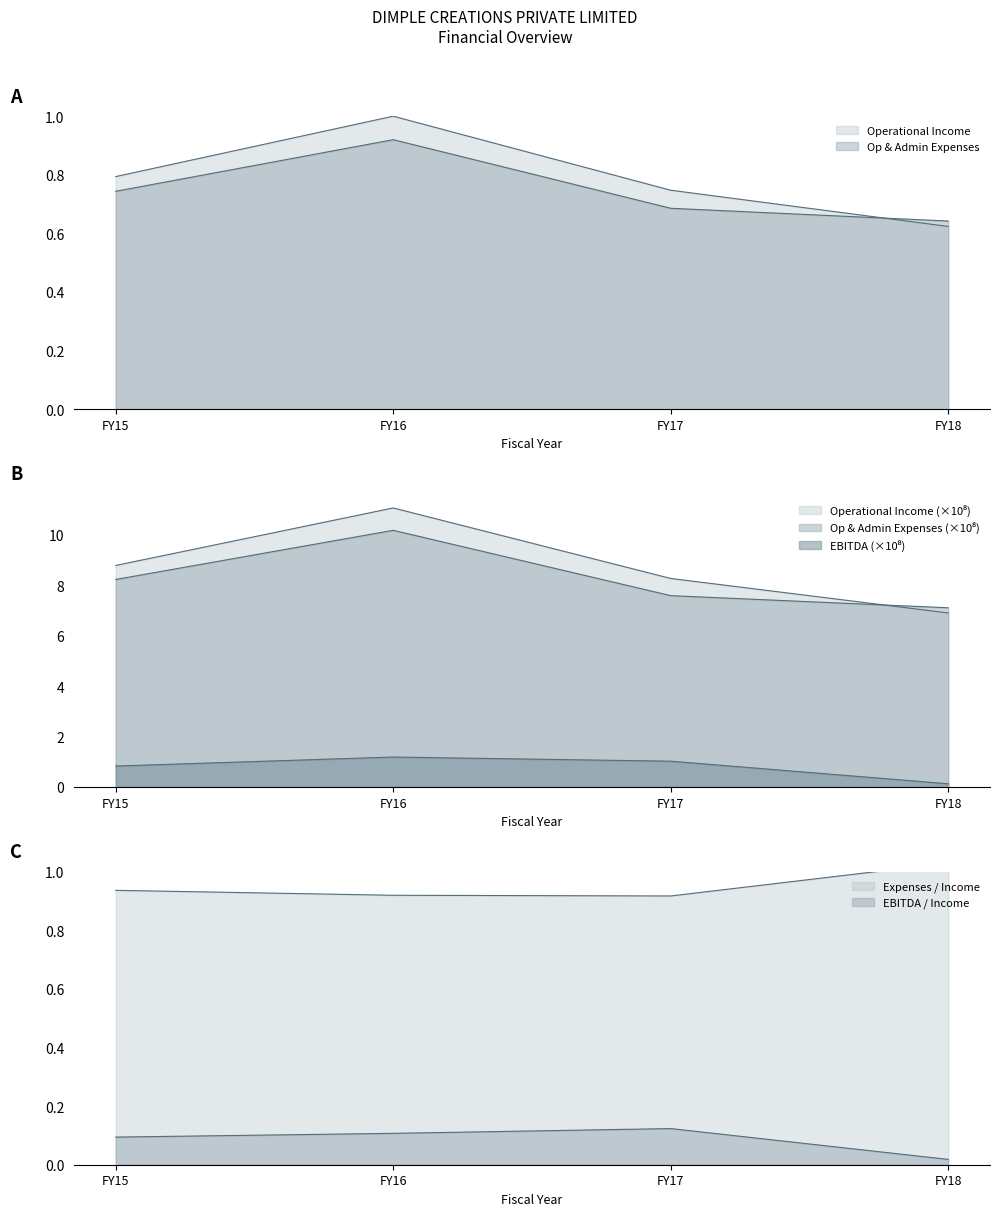

What is the value of the FY16 point at the 1st from the left?

0.7